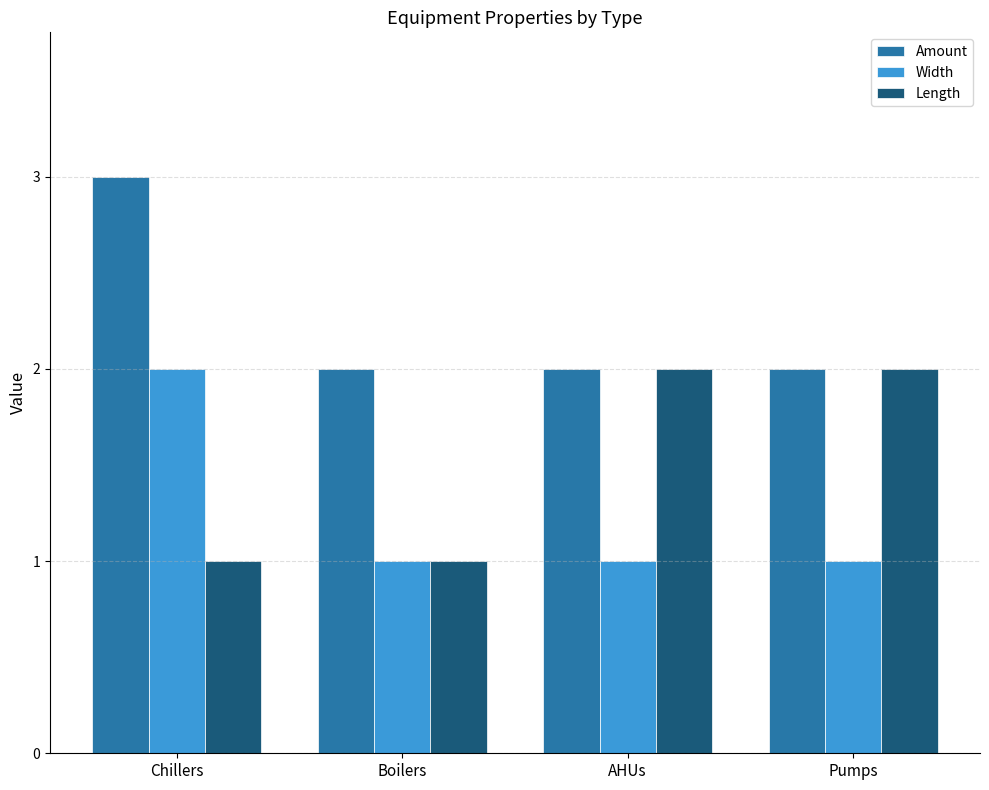

Which series changed the most between Boilers and AHUs?

Length